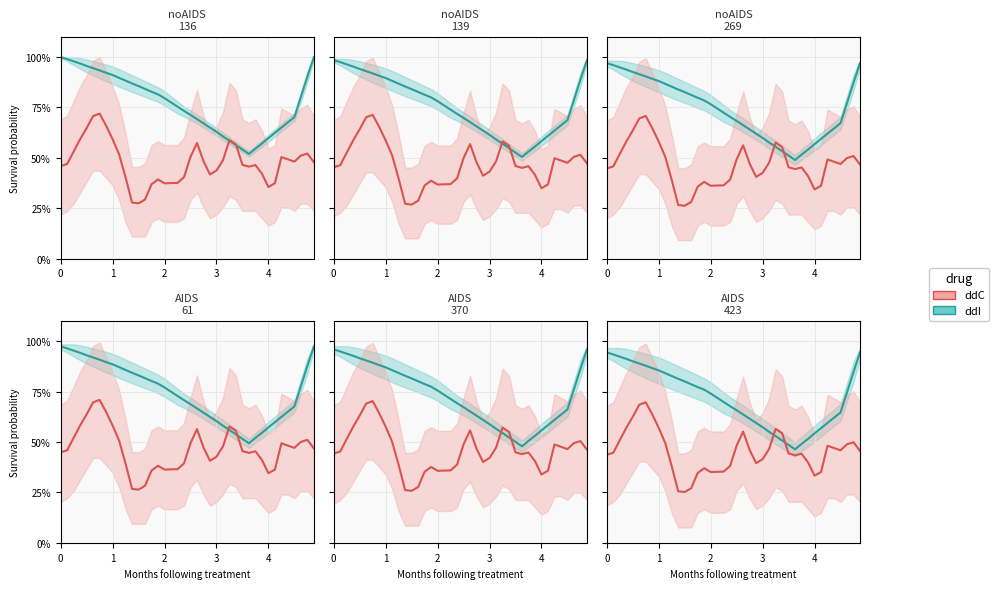

What is the sum of the ddC values at 36 and 26?

102.5